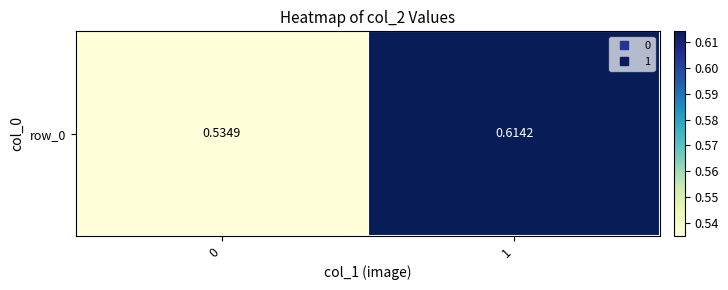

Between 1 and 0, which is larger?

1